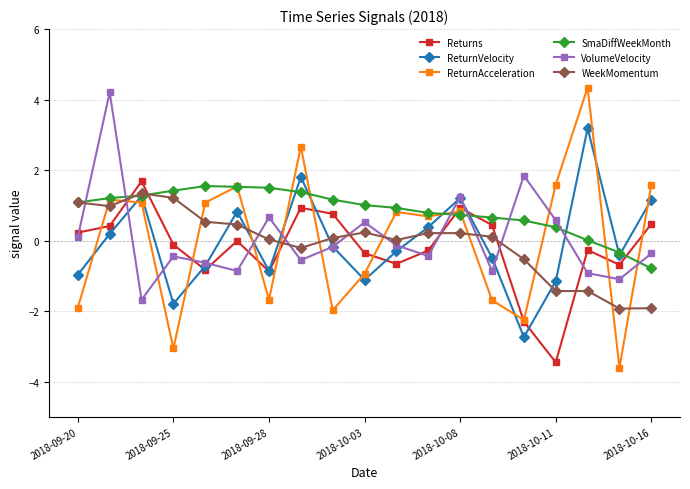

What is the maximum value shown in the chart?

4.3